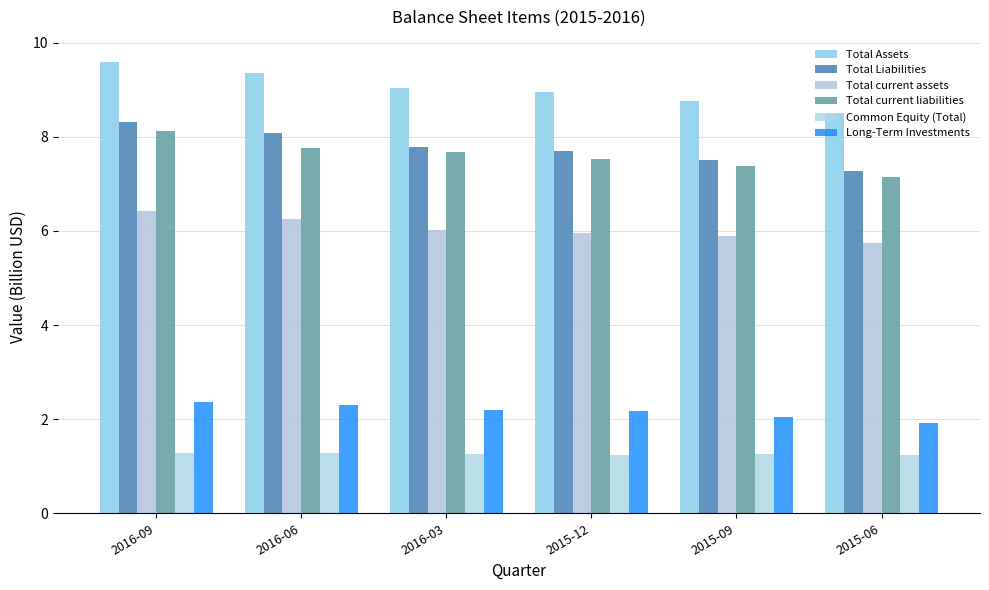

Does the chart contain stacked bars?

No